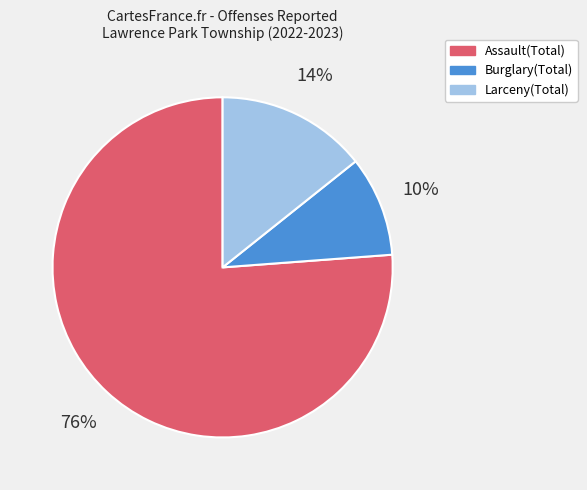

How many segments does this pie chart have?

3